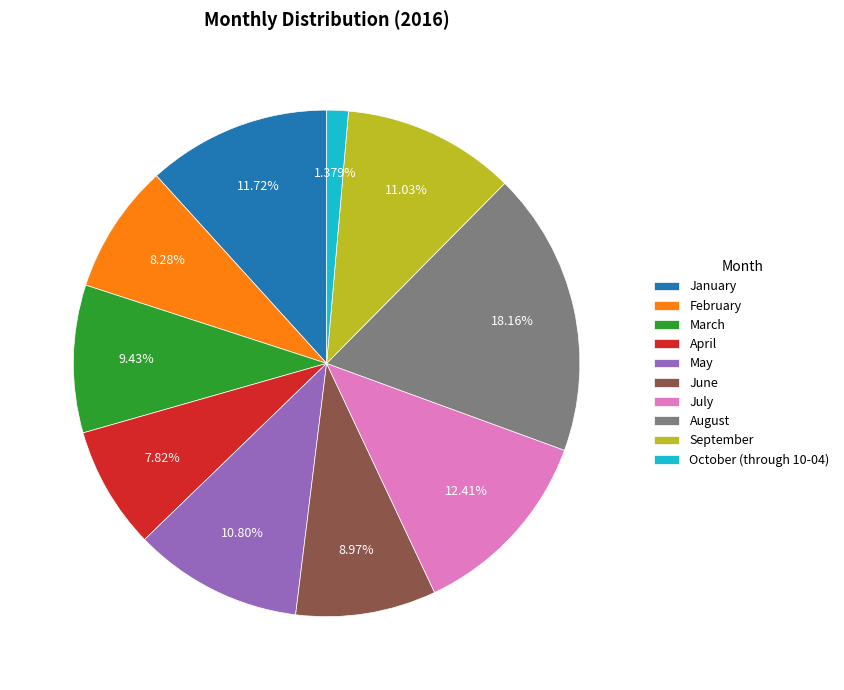

Between May and April, which is larger?

May